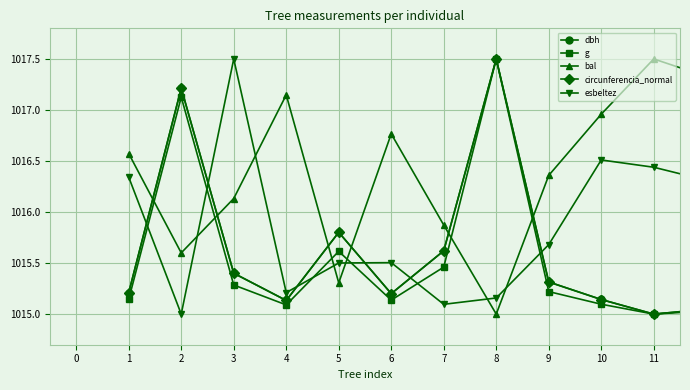

How many interior local peaks does the bal series have?

3